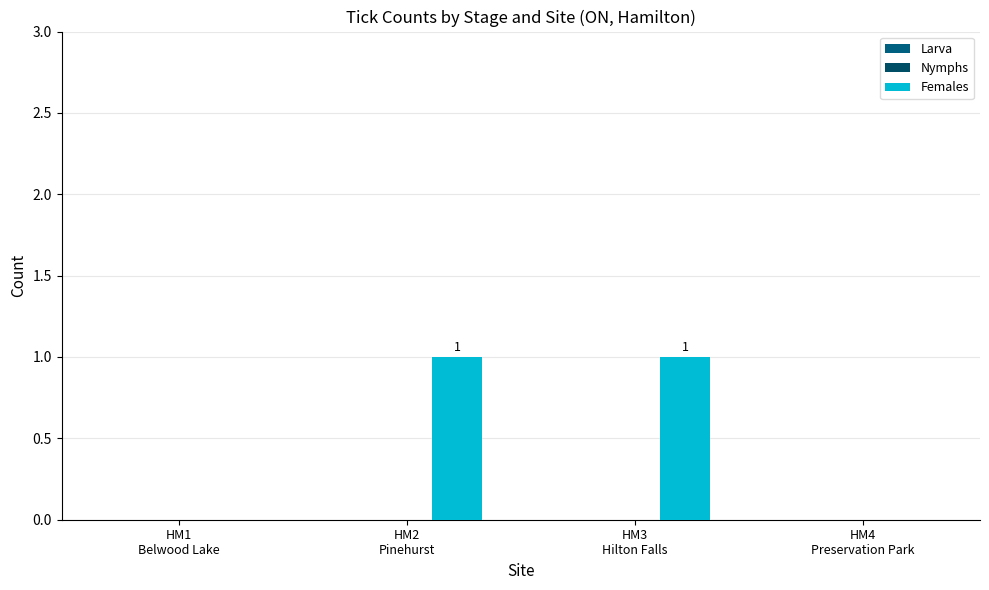

Reading left to right, what are all the values shown in this chart?

Larva: HM1
Belwood Lake=0	HM2
Pinehurst=0	HM3
Hilton Falls=0	HM4
Preservation Park=0
Nymphs: HM1
Belwood Lake=0	HM2
Pinehurst=0	HM3
Hilton Falls=0	HM4
Preservation Park=0
Females: HM1
Belwood Lake=0	HM2
Pinehurst=1	HM3
Hilton Falls=1	HM4
Preservation Park=0